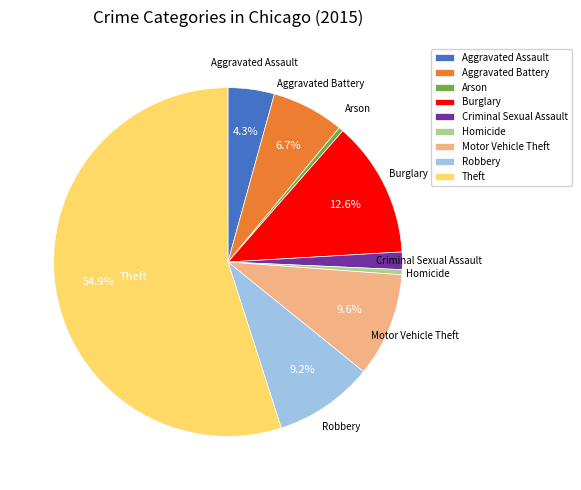

To the nearest percent, what is the average slice percentage?

11%